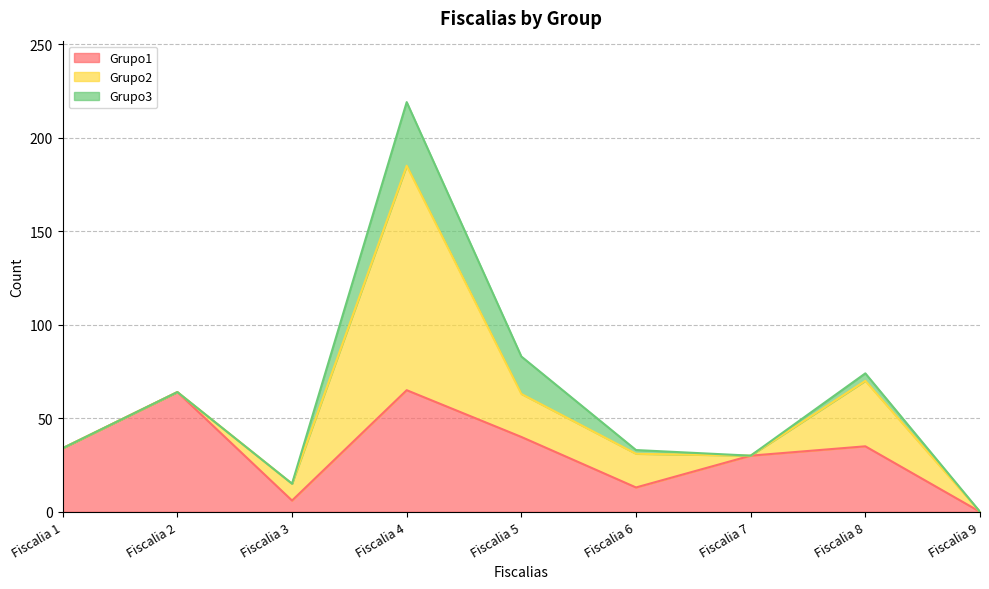

Reading left to right, what are all the values shown in this chart?

Grupo1: 34	64	6	65	40	13	30	35	0
Grupo2: 0	0	9	120	23	18	0	35	0
Grupo3: 0	0	0	34	20	2	0	4	0